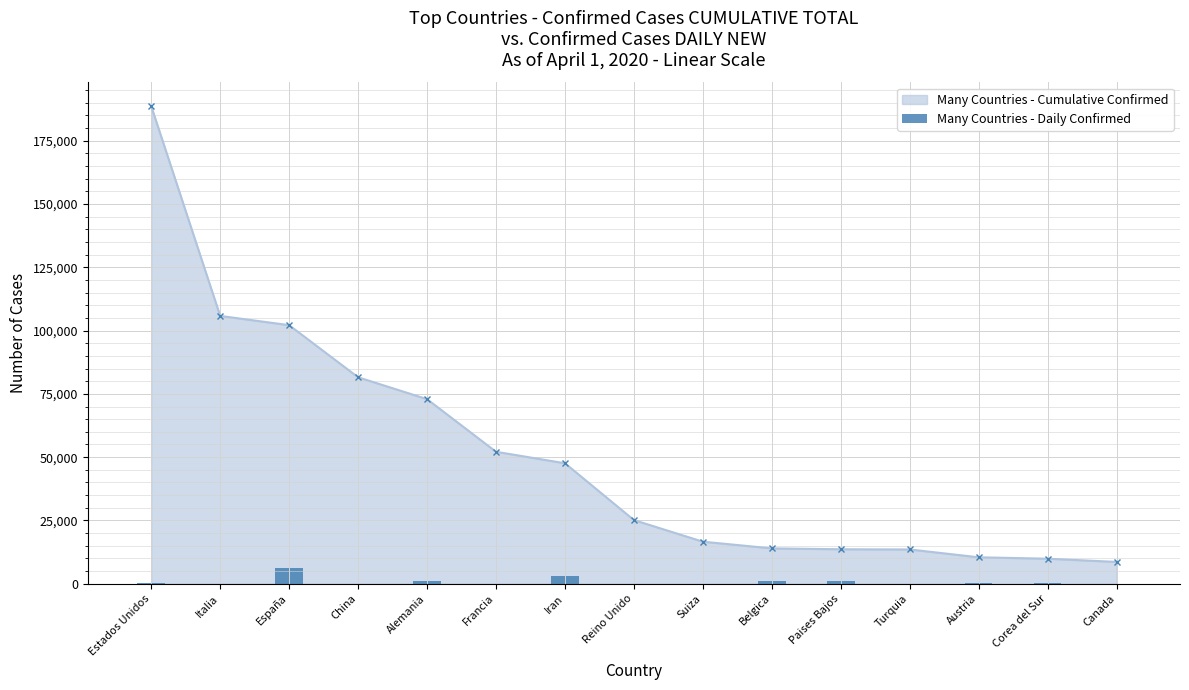

What is the value of the Many Countries - Cumulative Confirmed point at the 14th from the left?

9887